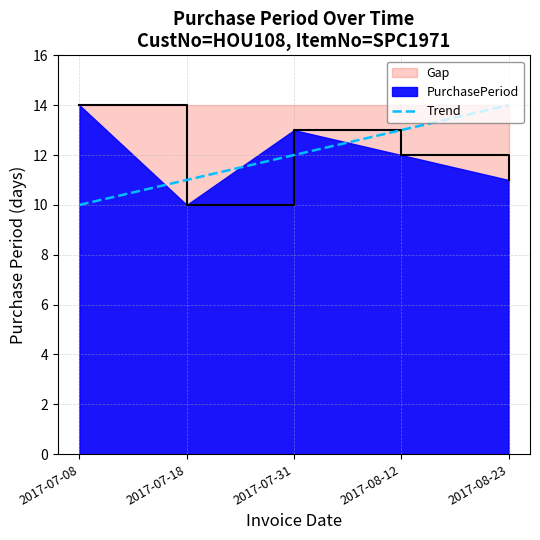

What is the difference between the maximum and minimum values?

4